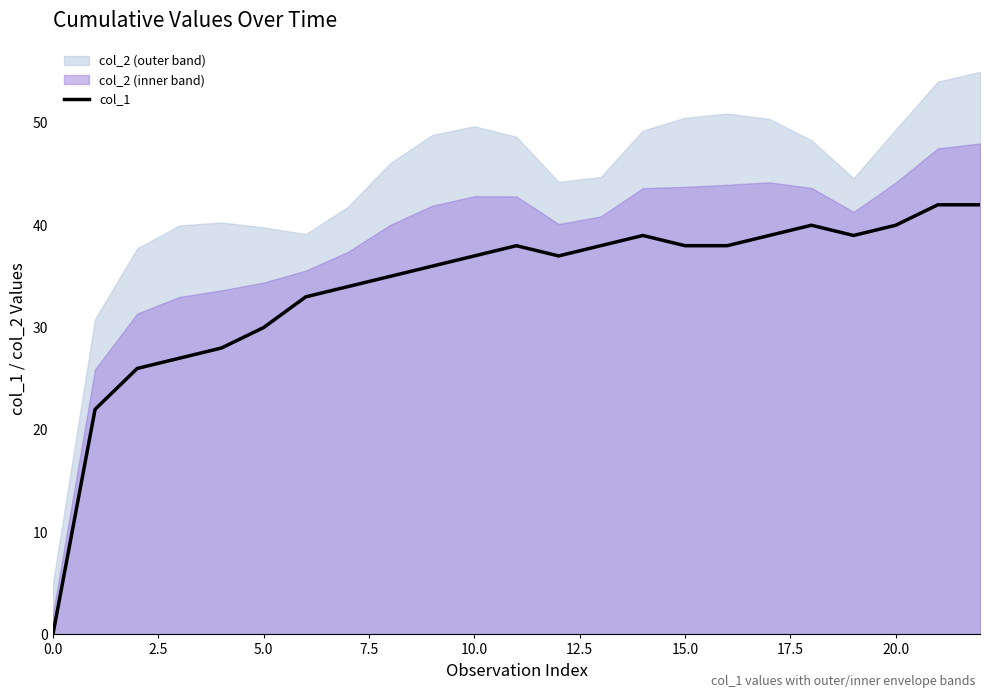

True or false: the data shows 9 at 16.

False